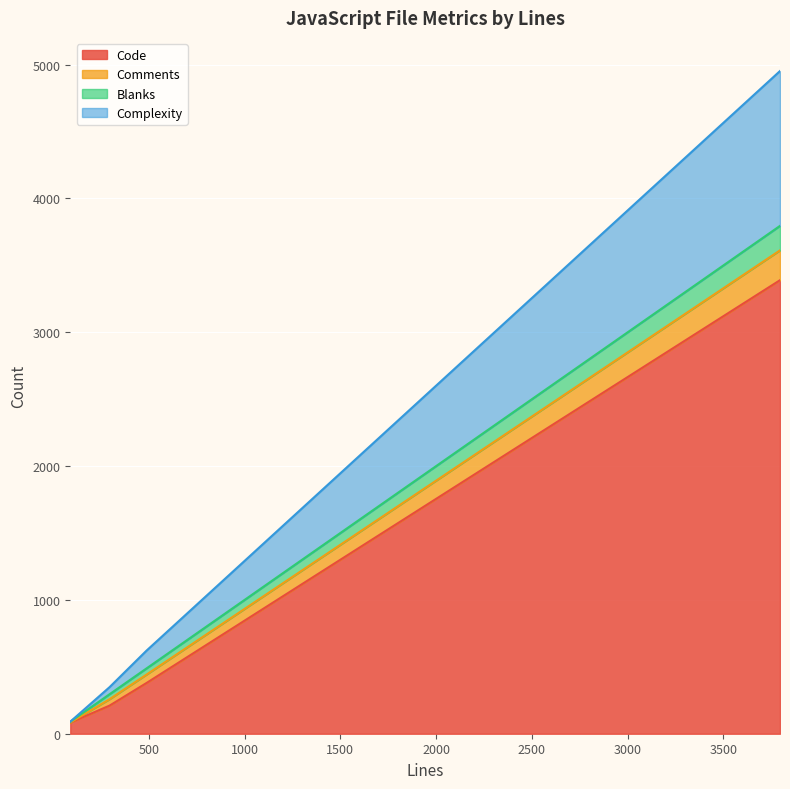

What are all the series names shown in the legend?

Code, Comments, Blanks, Complexity